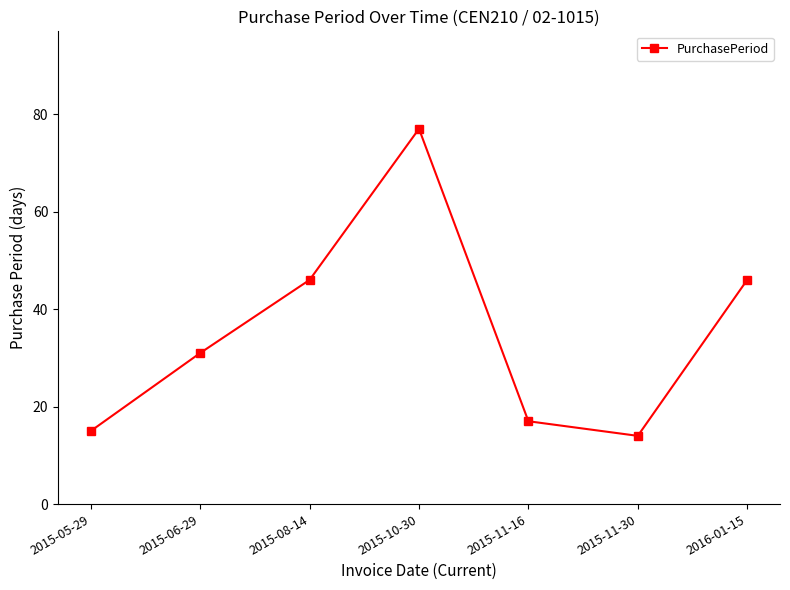

What is the sum of the values at 2015-10-30 and 2015-11-30?

91